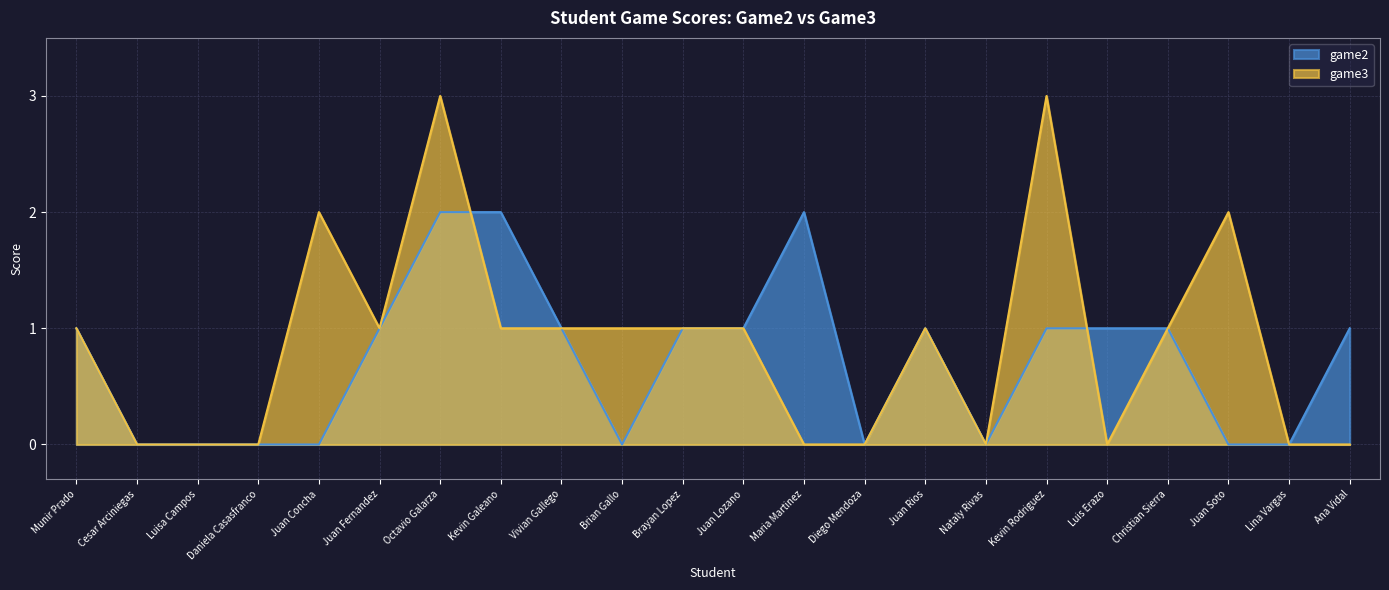

What position from the left is Lina Vargas?

21